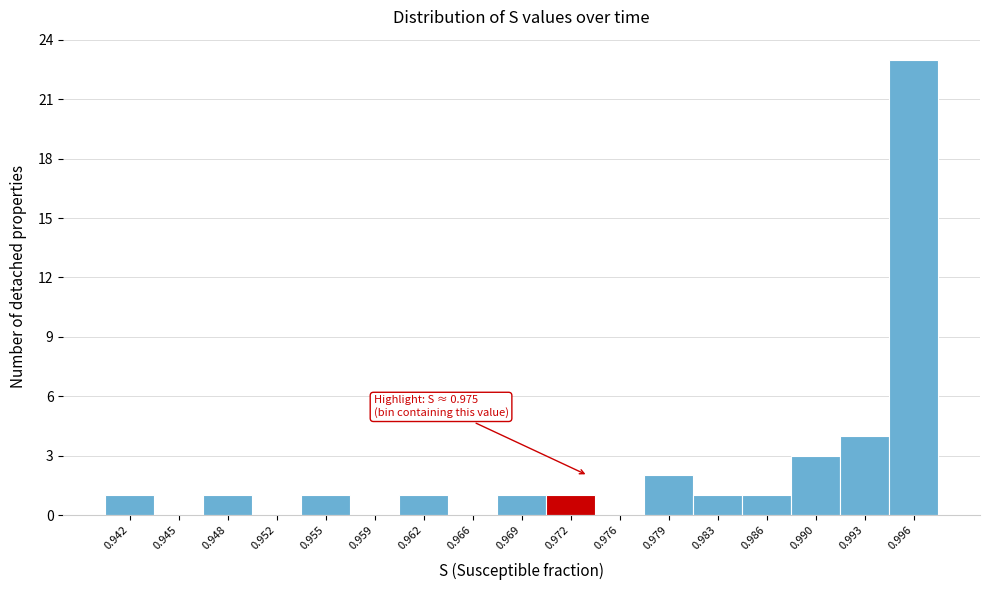

Reading left to right, what are all the values shown in this chart?

0.942=1	0.945=0	0.948=1	0.952=0	0.955=1	0.959=0	0.962=1	0.966=0	0.969=1	0.972=1	0.976=0	0.979=2	0.983=1	0.986=1	0.990=3	0.993=4	0.996=23